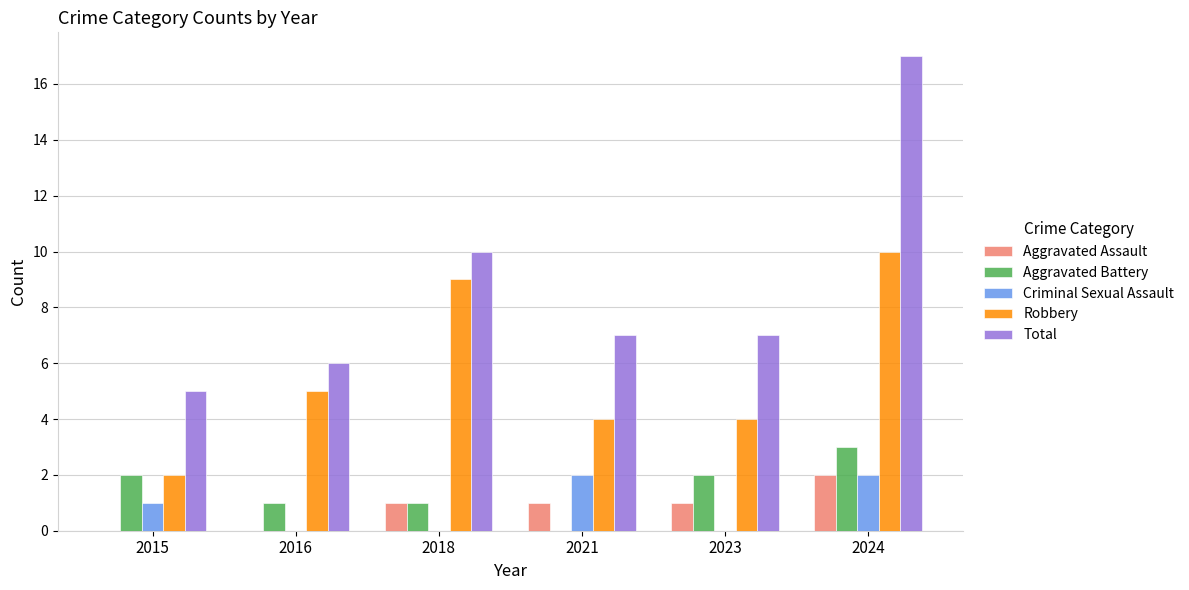

Which series has the largest total across all categories?

Total